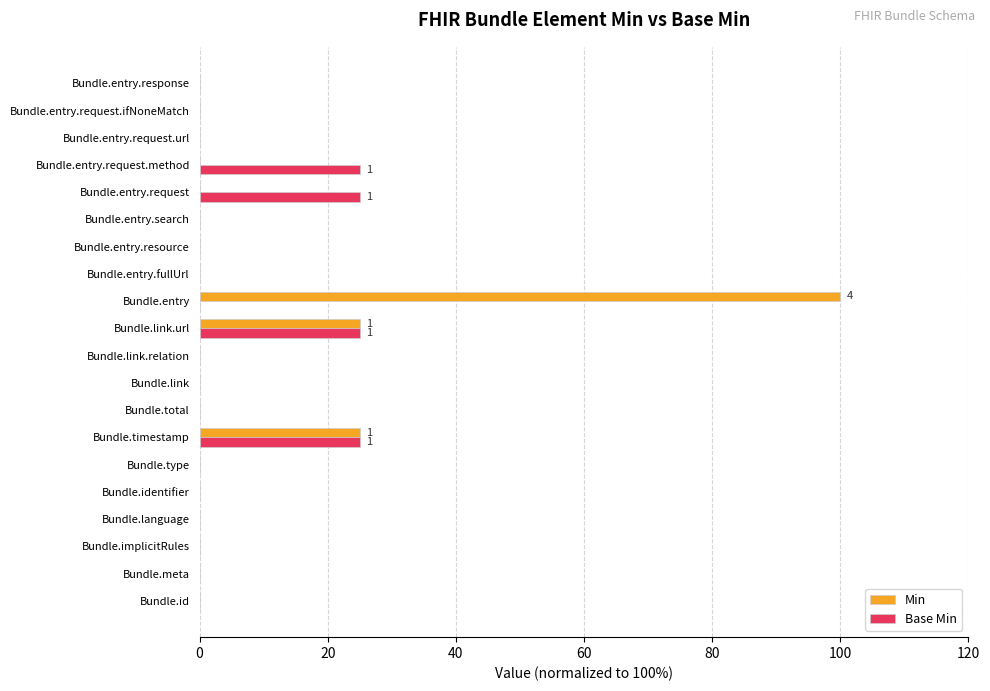

The value of Min at Bundle.language is -32. True or false?

False